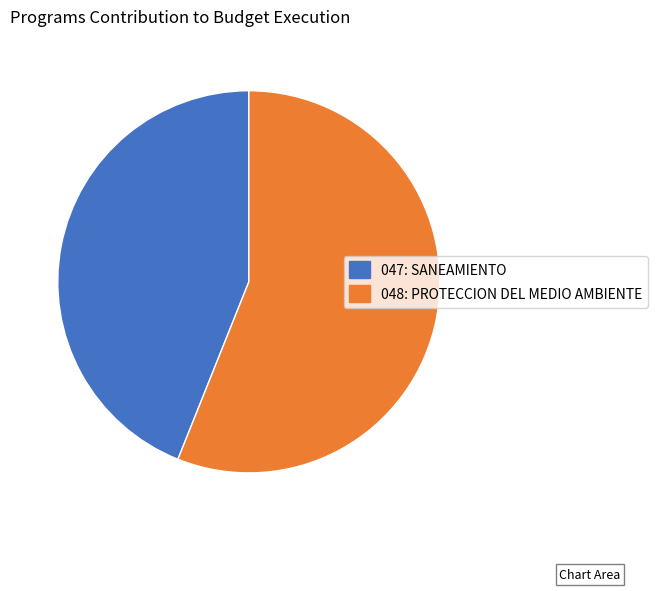

Do 047: SANEAMIENTO and 048: PROTECCION DEL MEDIO AMBIENTE together represent more than half of the pie?

Yes